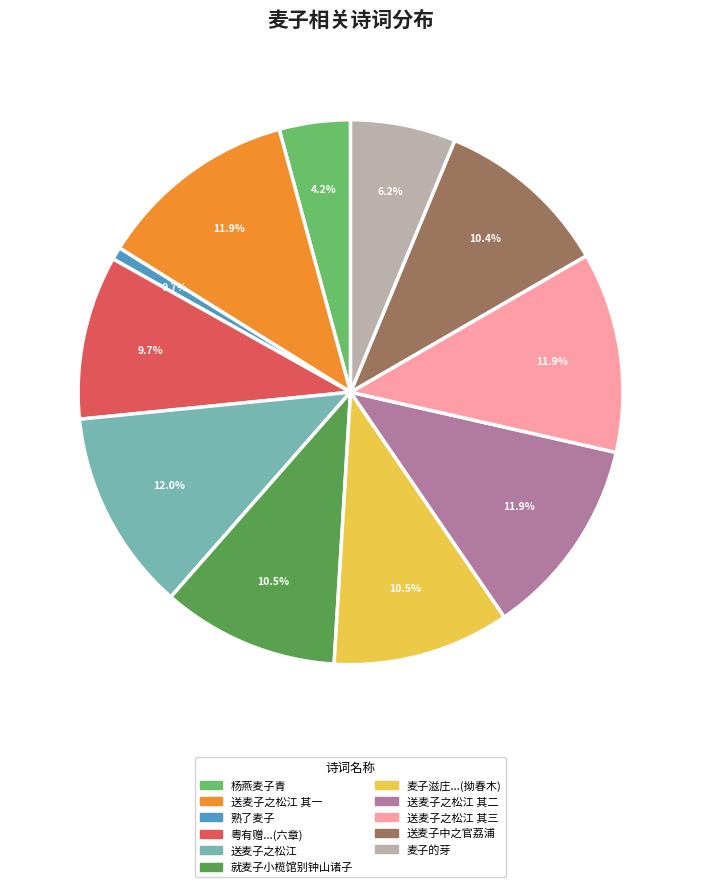

Which category has the smallest portion of the pie?

熟了麦子